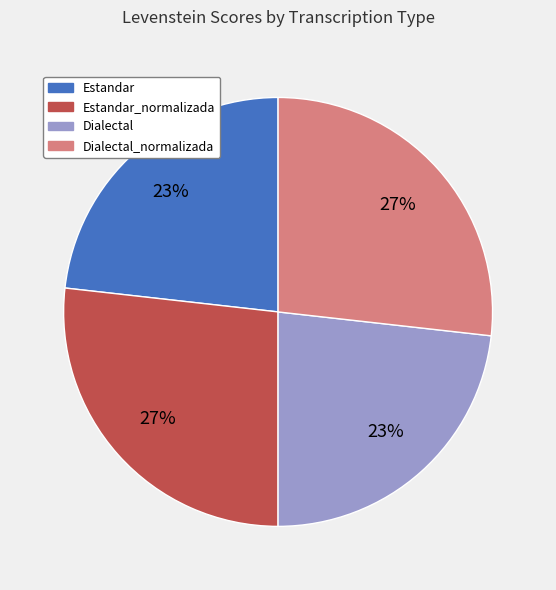

To the nearest percent, what is the combined percentage of Dialectal_normalizada and Estandar_normalizada?

54%